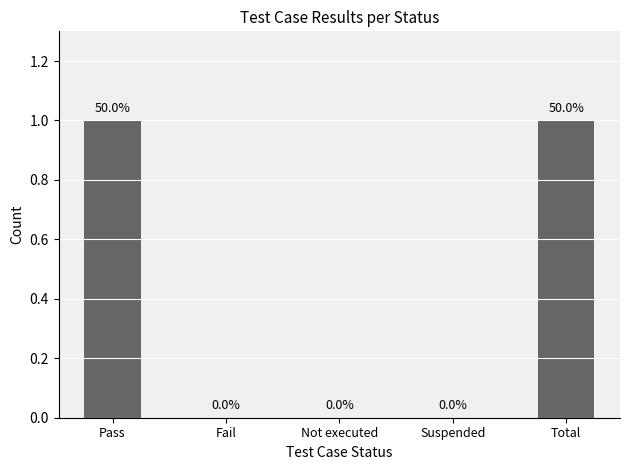

Count the number of data series in this chart.

1